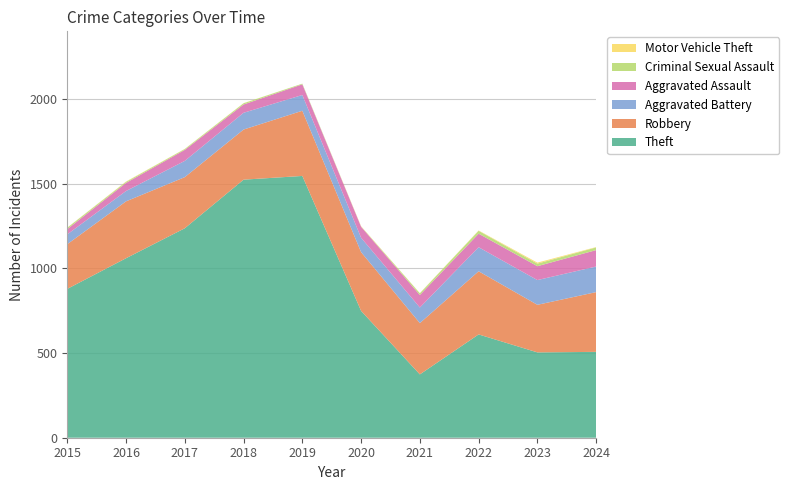

Reading left to right, transcribe all the data shown in this chart.

Theft: 879	1060	1237	1524	1546	749	374	610	504	507
Robbery: 264	336	302	296	385	347	303	373	281	353
Aggravated Battery: 58	61	96	99	93	85	92	142	146	151
Aggravated Assault: 31	48	65	49	63	65	74	80	82	97
Criminal Sexual Assault: 8	6	5	7	4	1	10	17	15	16
Motor Vehicle Theft: 1	2	1	1	0	2	1	2	6	2